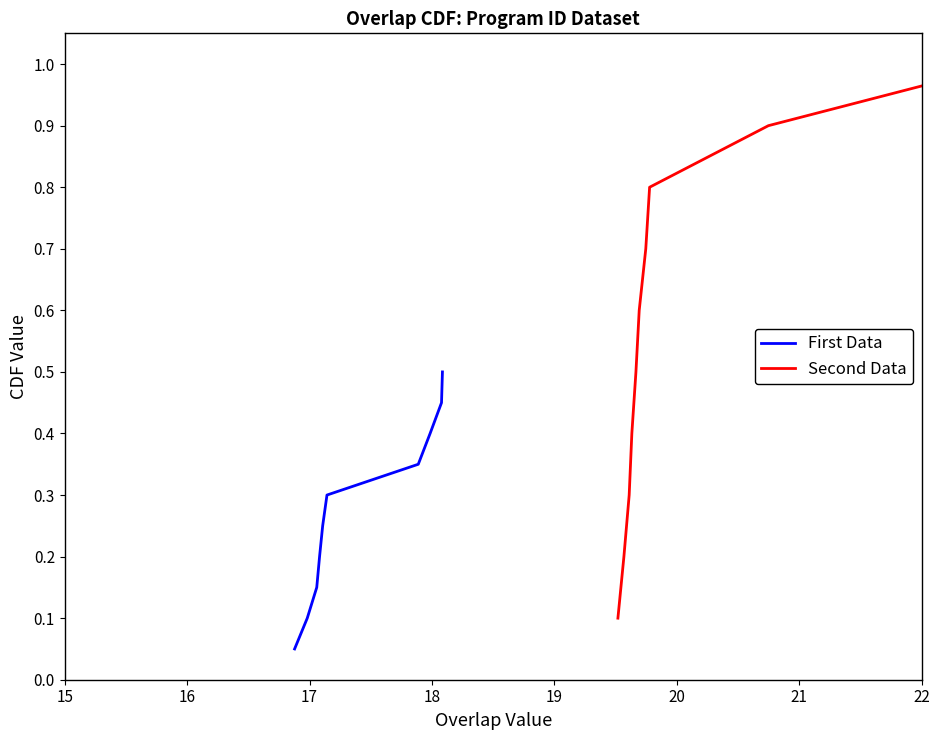

True or false: Second Data and First Data intersect in this chart.

False